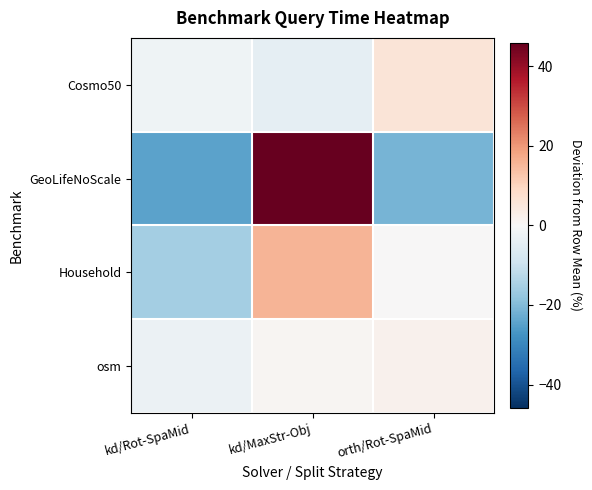

Which series changed the most between kd/MaxStr-Obj and orth/Rot-SpaMid?

GeoLifeNoScale